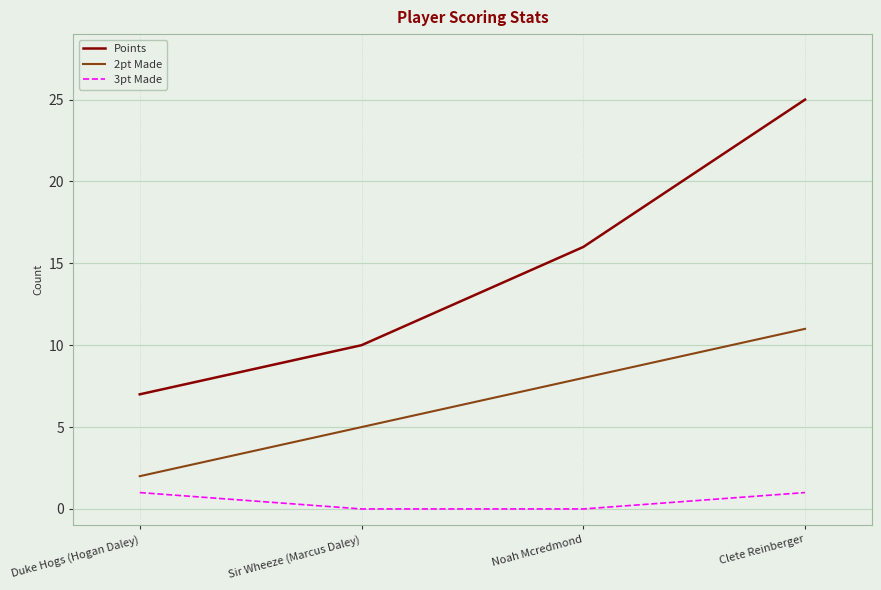

The value of 2pt Made at Noah Mcredmond is 8. True or false?

True